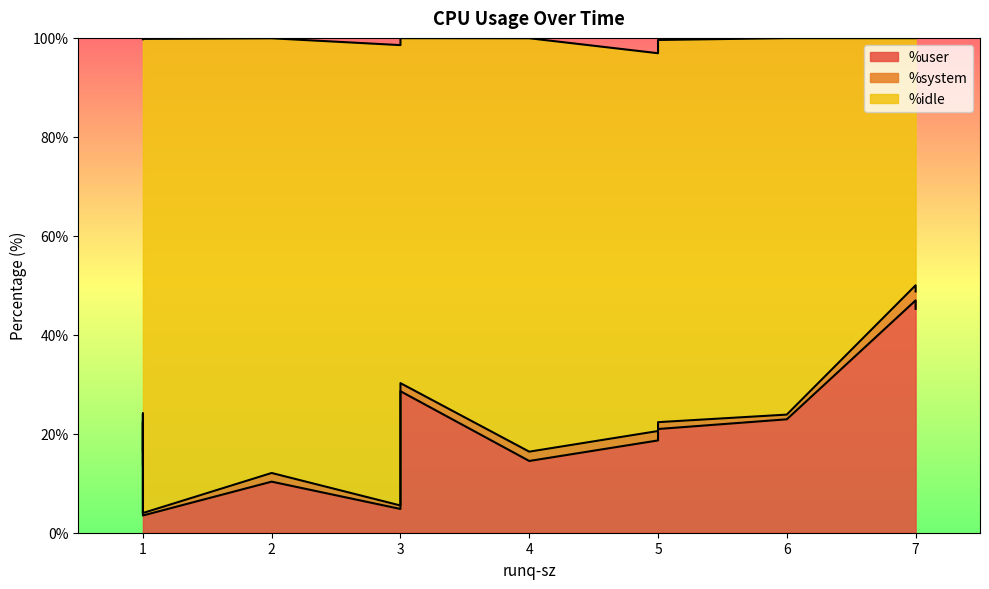

At which category is the sum across all series the highest?

3